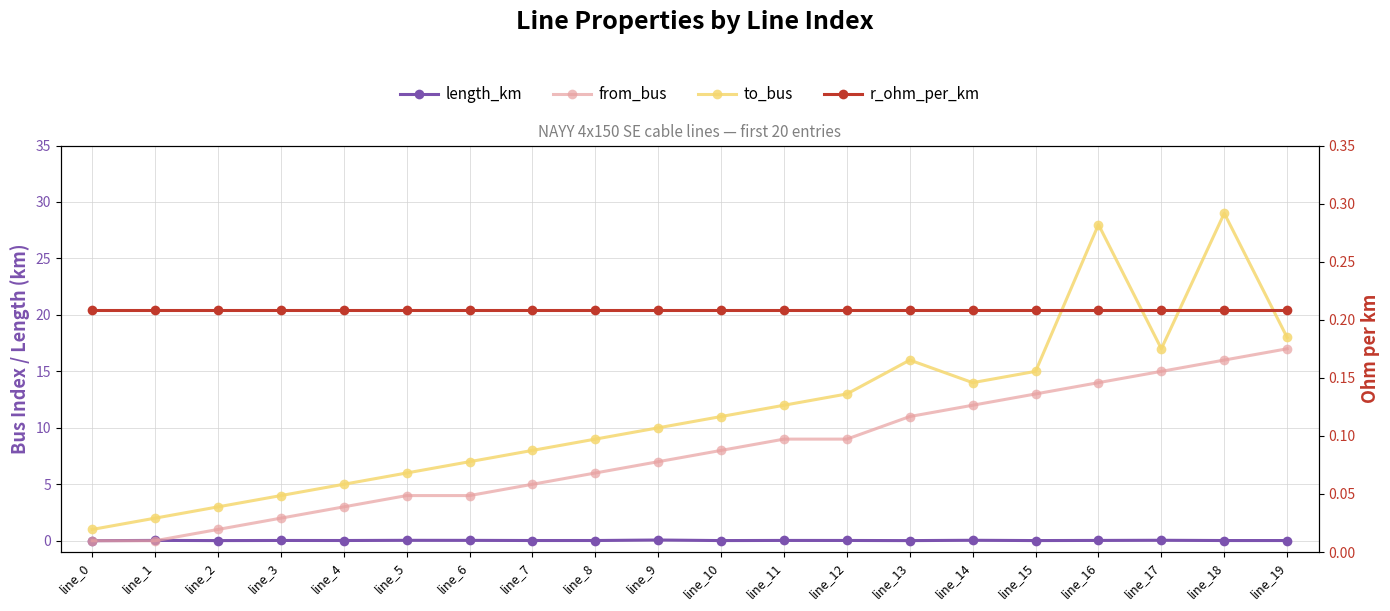

At which category does the chart reach its minimum across all series?

line_0